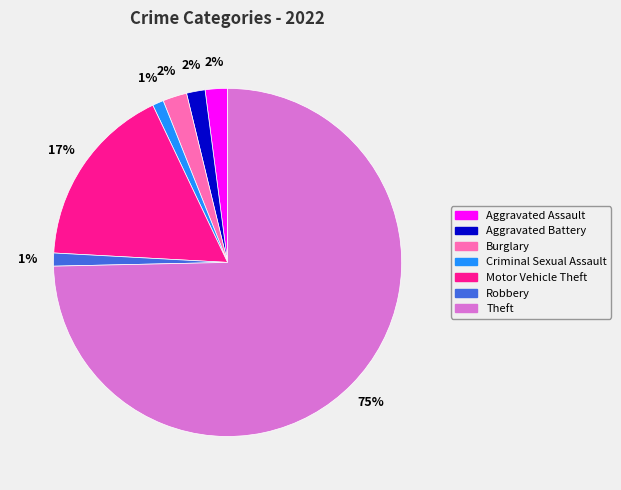

Is there a majority slice in this chart?

Yes